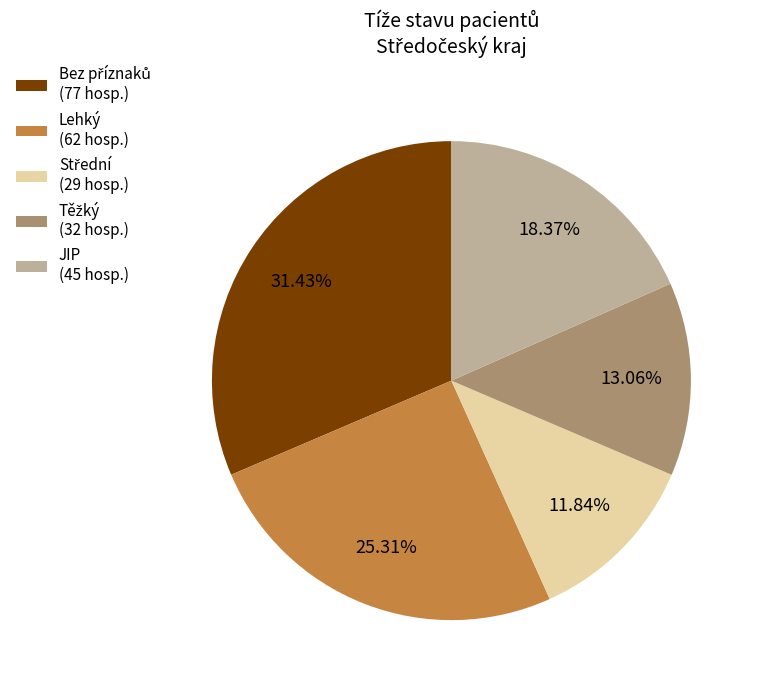

Is there a majority slice in this chart?

No